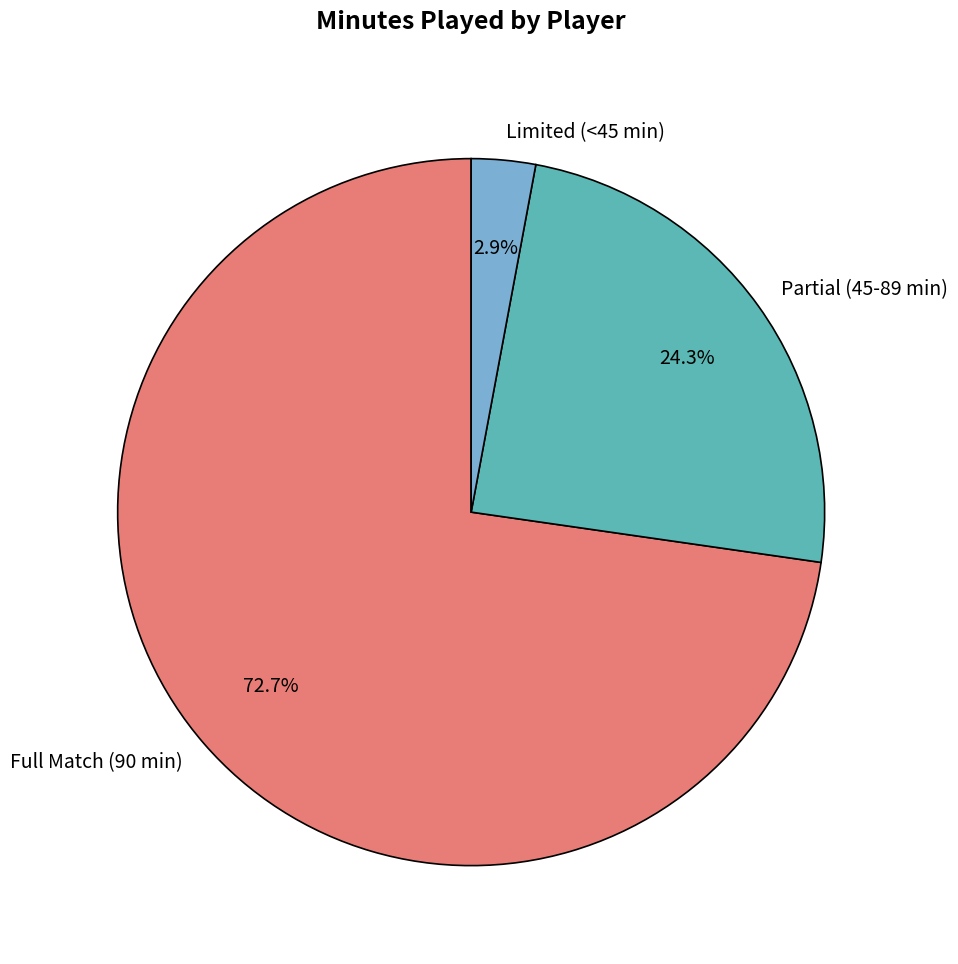

Rank the categories by value from lowest to highest.

Limited (<45 min), Partial (45-89 min), Full Match (90 min)